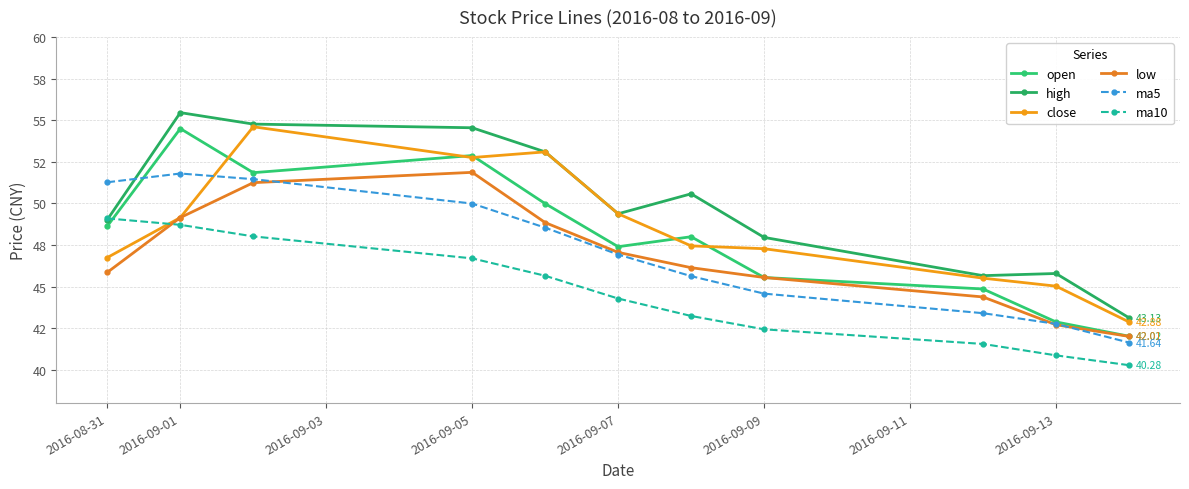

Is this an area chart (filled region under the line)?

No